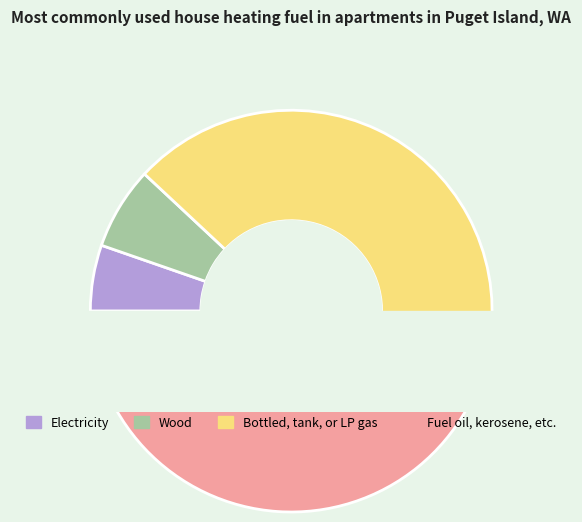

True or false: i10 accounts for 17% of the total.

False